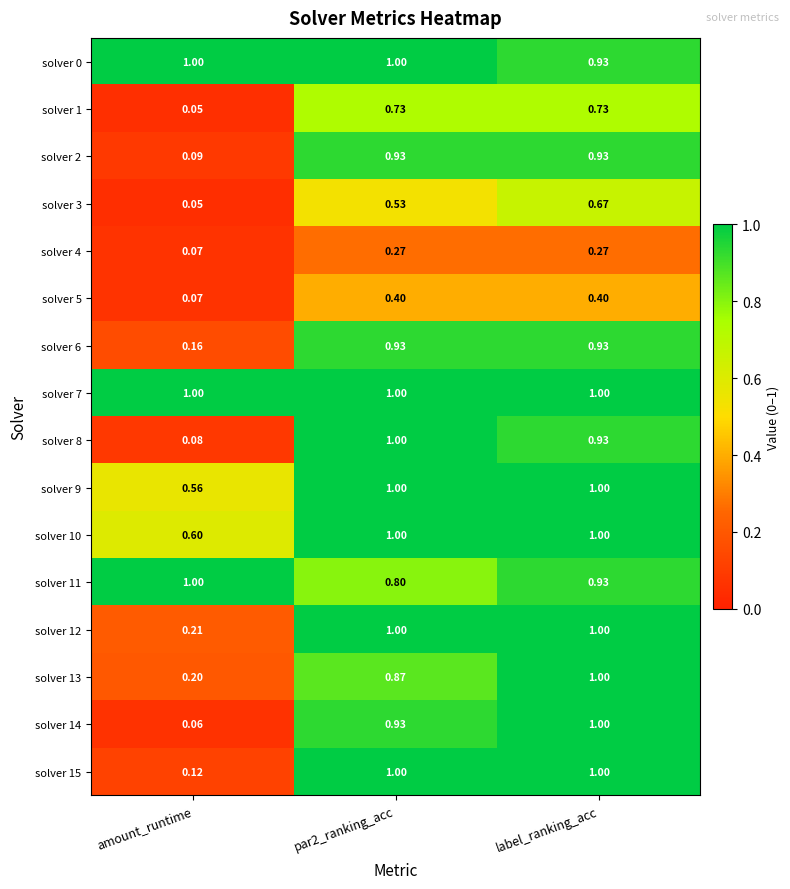

Which category has the lowest value in the solver 12 series?

amount_runtime